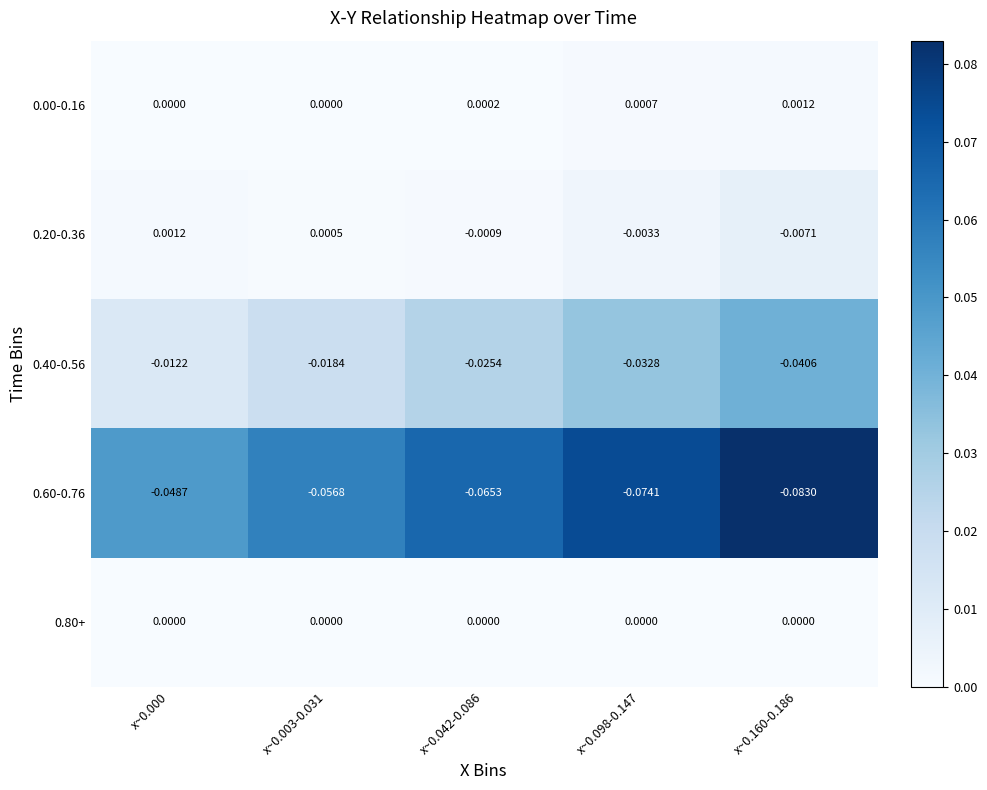

Reading right to left, what are all the values shown in this chart?

0.00-0.16: x~0.160-0.186=0.0	x~0.098-0.147=0.0	x~0.042-0.086=0.0	x~0.003-0.031=0.0	x~0.000=0.0
0.20-0.36: x~0.160-0.186=-0.0	x~0.098-0.147=-0.0	x~0.042-0.086=-0.0	x~0.003-0.031=0.0	x~0.000=0.0
0.40-0.56: x~0.160-0.186=-0.0	x~0.098-0.147=-0.0	x~0.042-0.086=-0.0	x~0.003-0.031=-0.0	x~0.000=-0.0
0.60-0.76: x~0.160-0.186=-0.1	x~0.098-0.147=-0.1	x~0.042-0.086=-0.1	x~0.003-0.031=-0.1	x~0.000=-0.0
0.80+: x~0.160-0.186=0.0	x~0.098-0.147=0.0	x~0.042-0.086=0.0	x~0.003-0.031=0.0	x~0.000=0.0